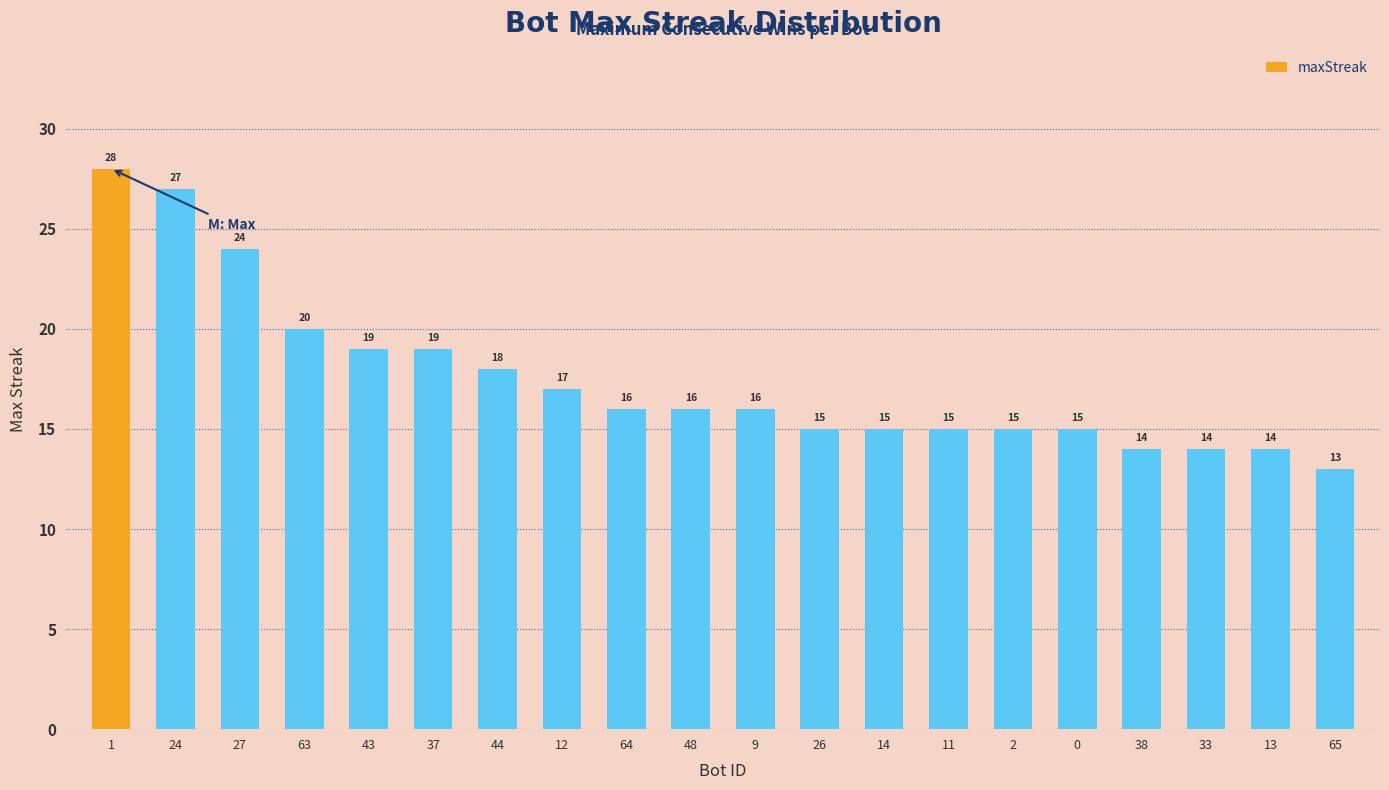

What is the change in value from 12 to 14?

-2